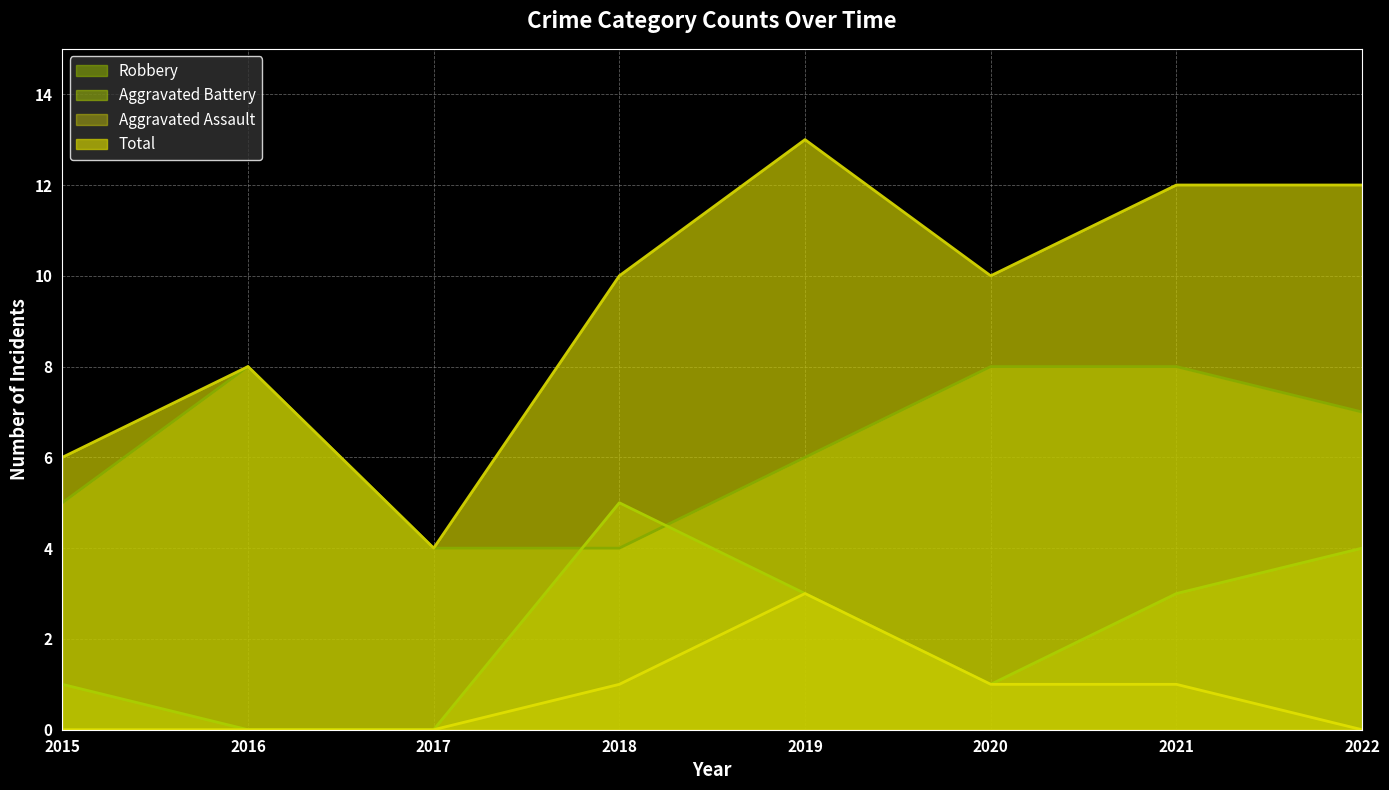

How many series are shown in this chart?

4